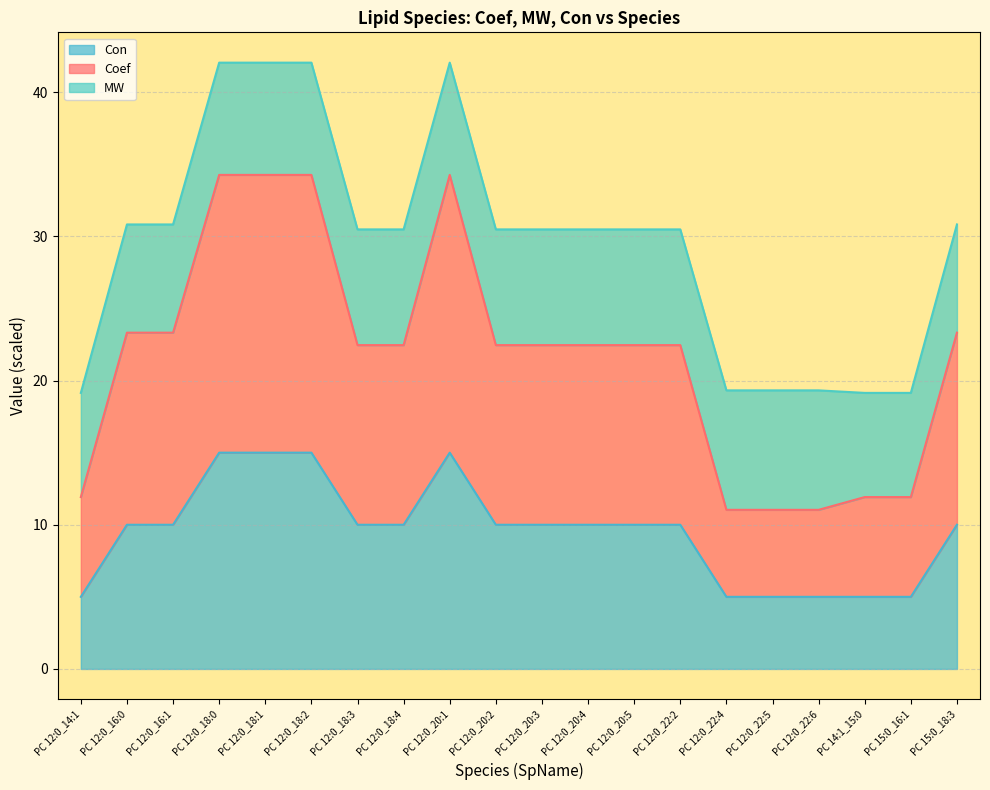

True or false: Coef and Con intersect in this chart.

False